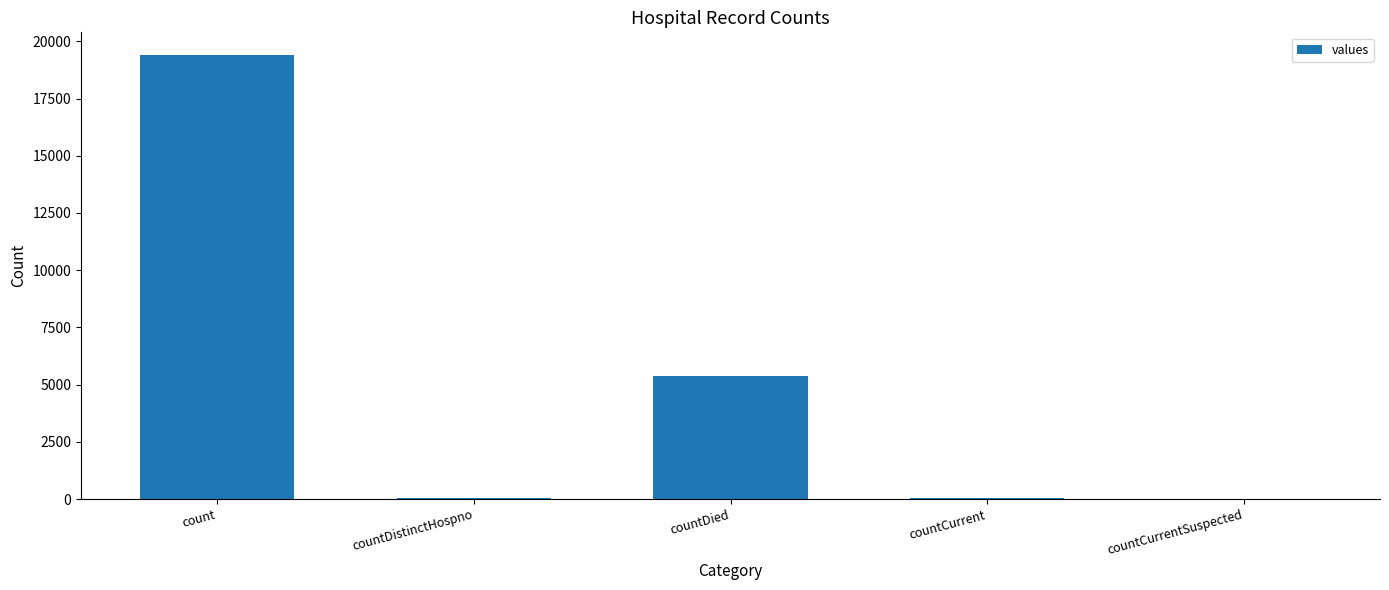

How many categories are shown in the chart?

5